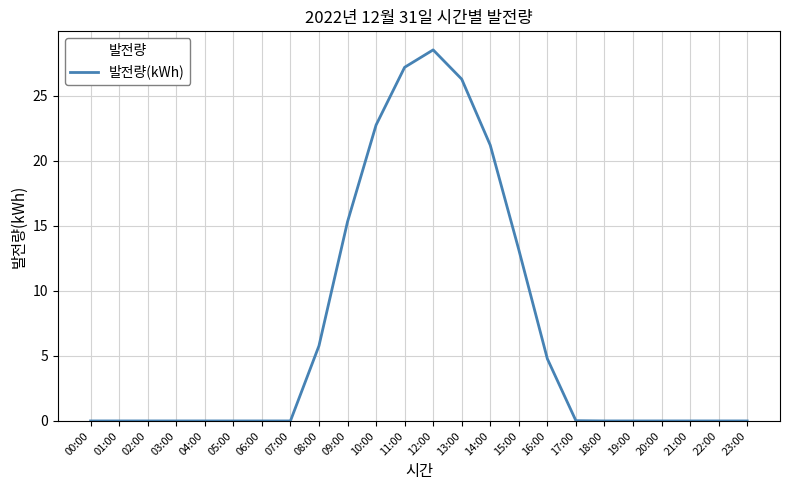

How many lines are shown in the chart?

1